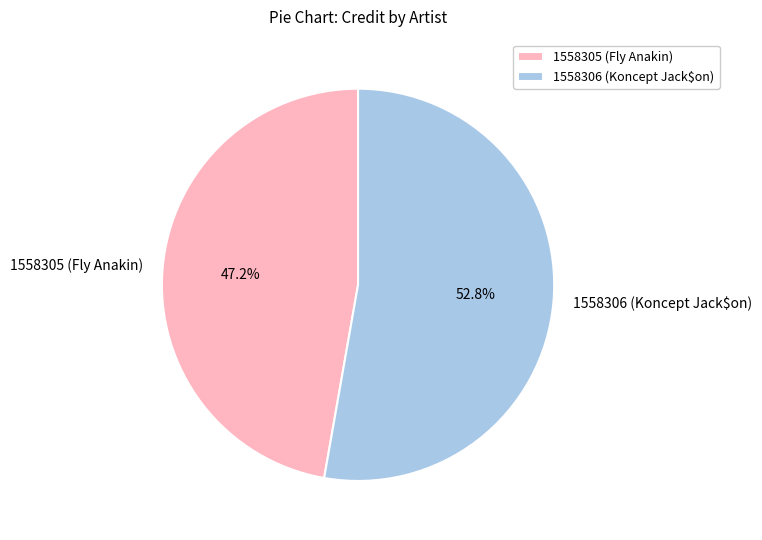

How much of the chart is everything except 1558305 (Fly Anakin)?

52.8%